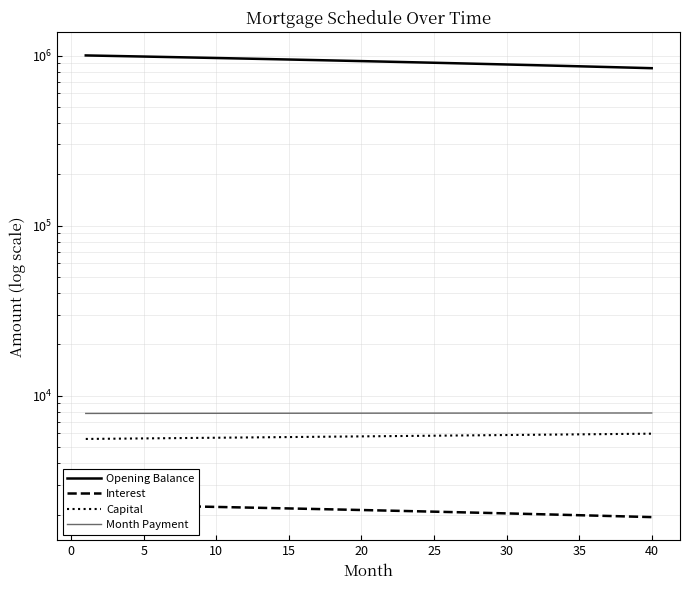

True or false: Interest has more than 0 points higher than both neighbors.

False